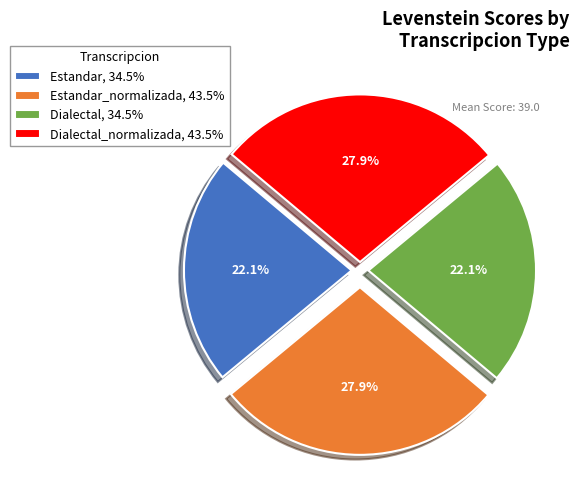

What is the total percentage of Estandar_normalizada, 43.5% and Dialectal, 34.5%?

50.0%